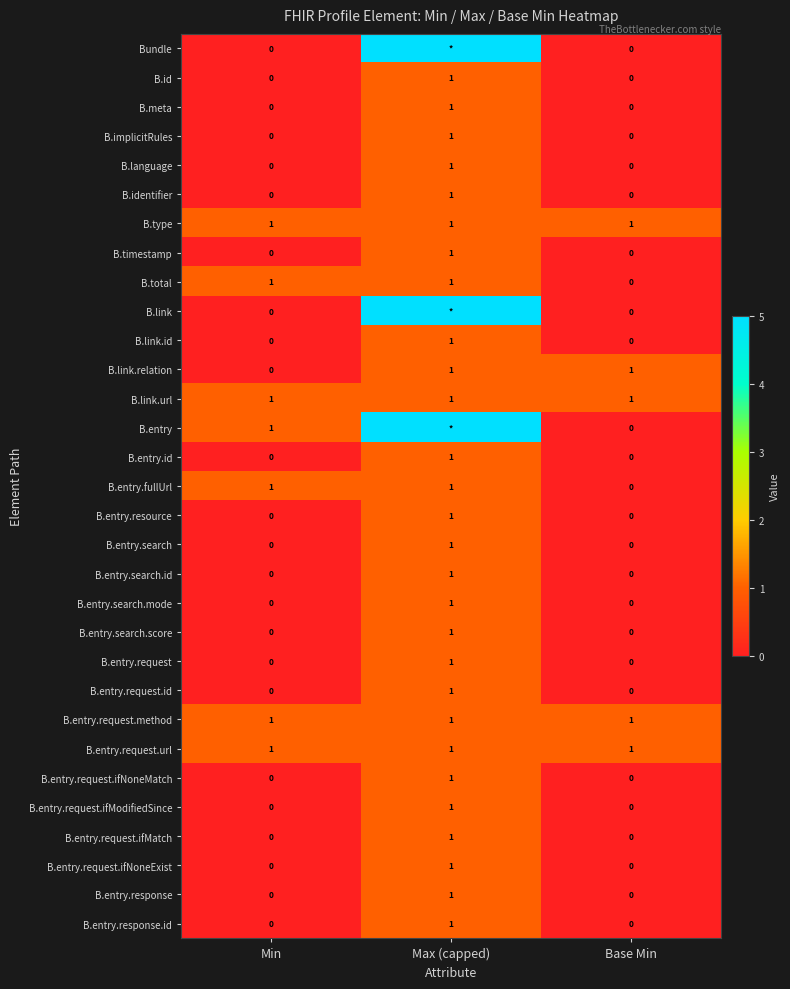

What is the maximum value for B.id?

1